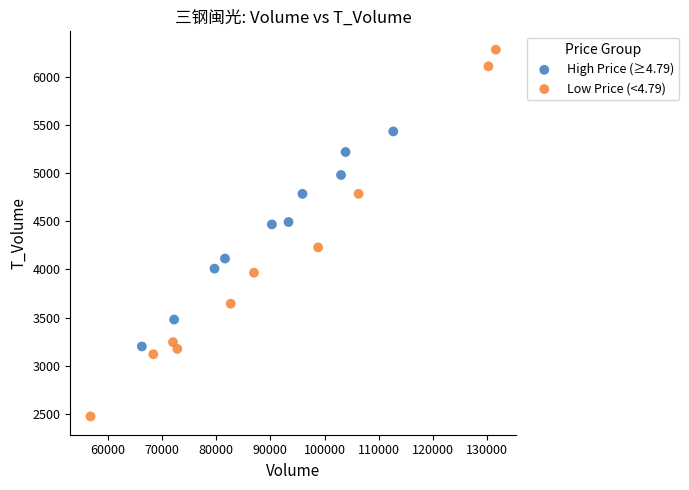

Which series contains the lowest Y value?

Low Price (<4.79)